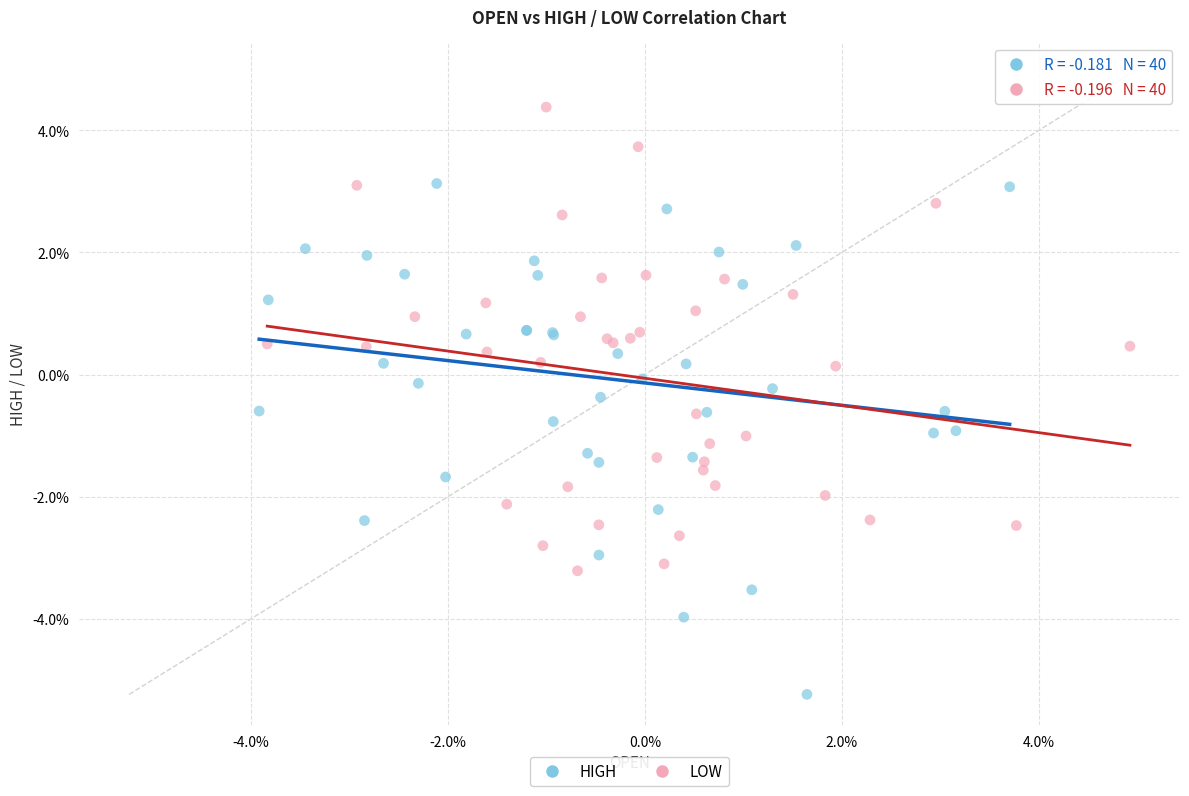

Which series reaches the maximum Y coordinate?

LOW